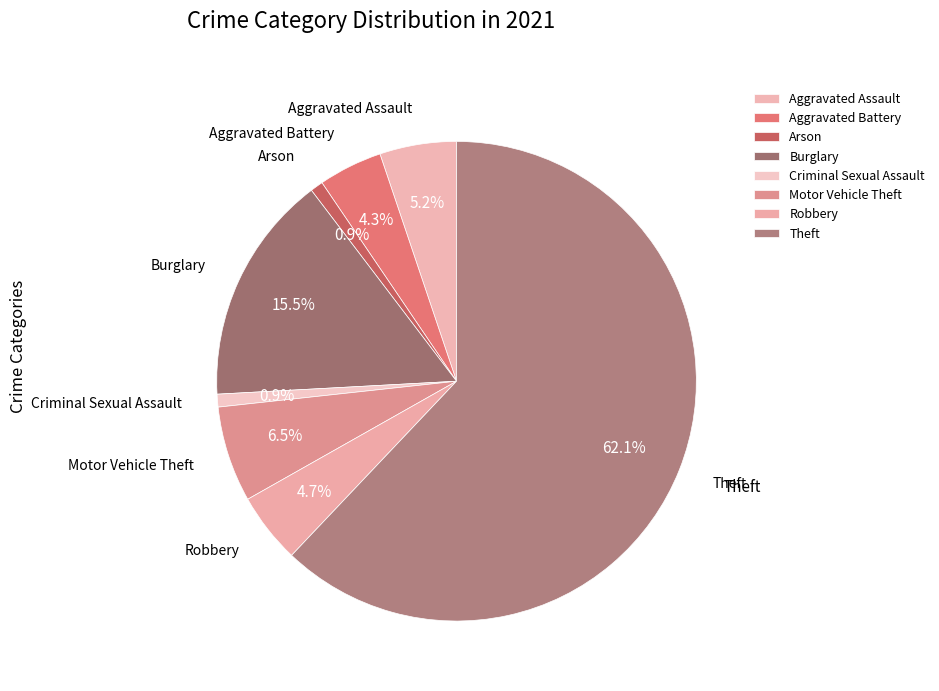

What is the ratio of the value at Aggravated Assault to the value at Robbery?

1.1